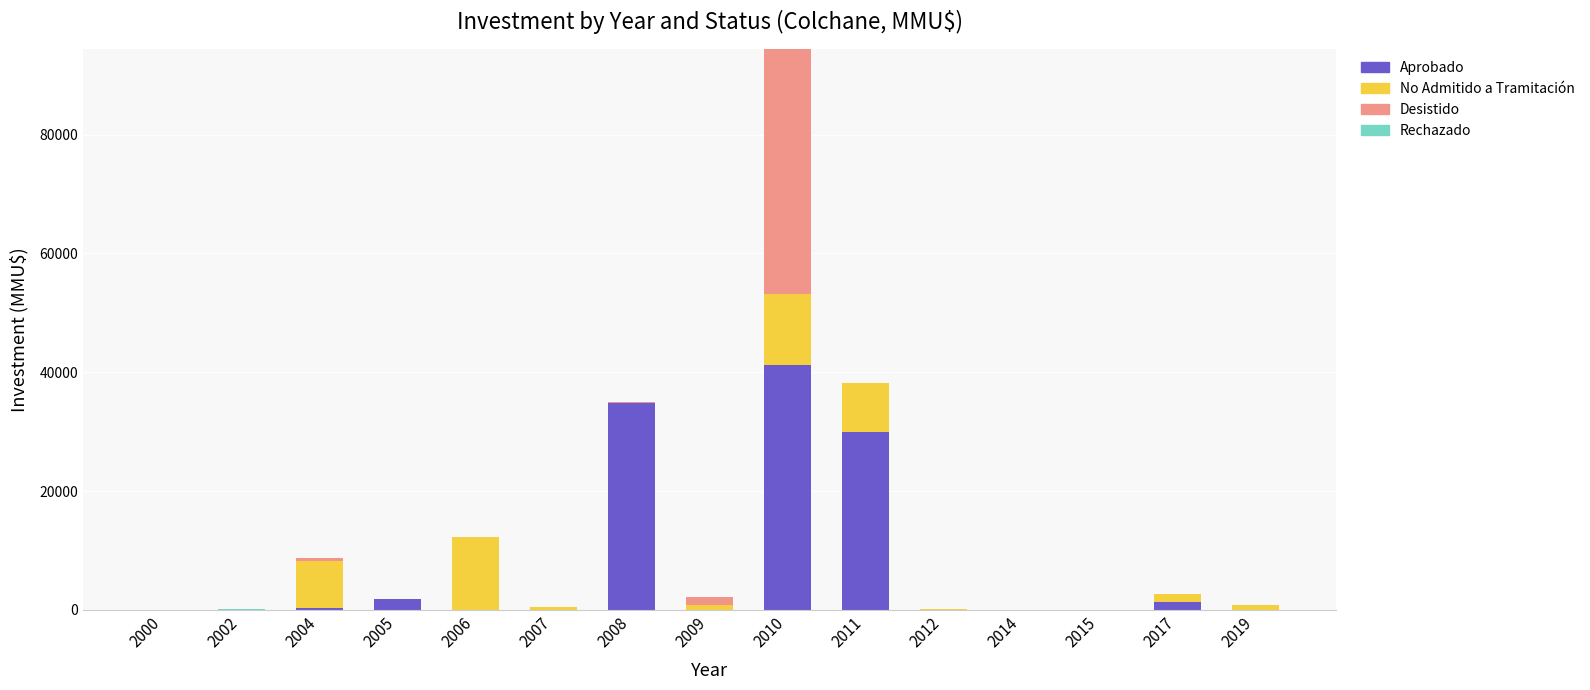

How many data points in Aprobado are above 0?

7